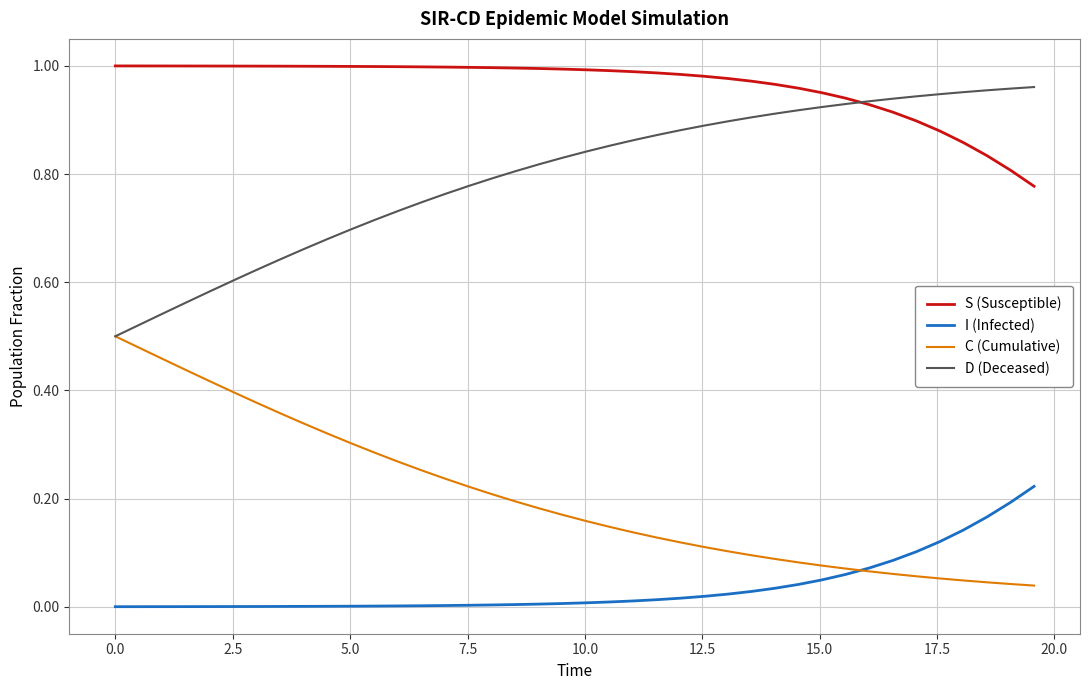

Rank the series by their average value, from lowest to highest.

I (Infected), C (Cumulative), D (Deceased), S (Susceptible)